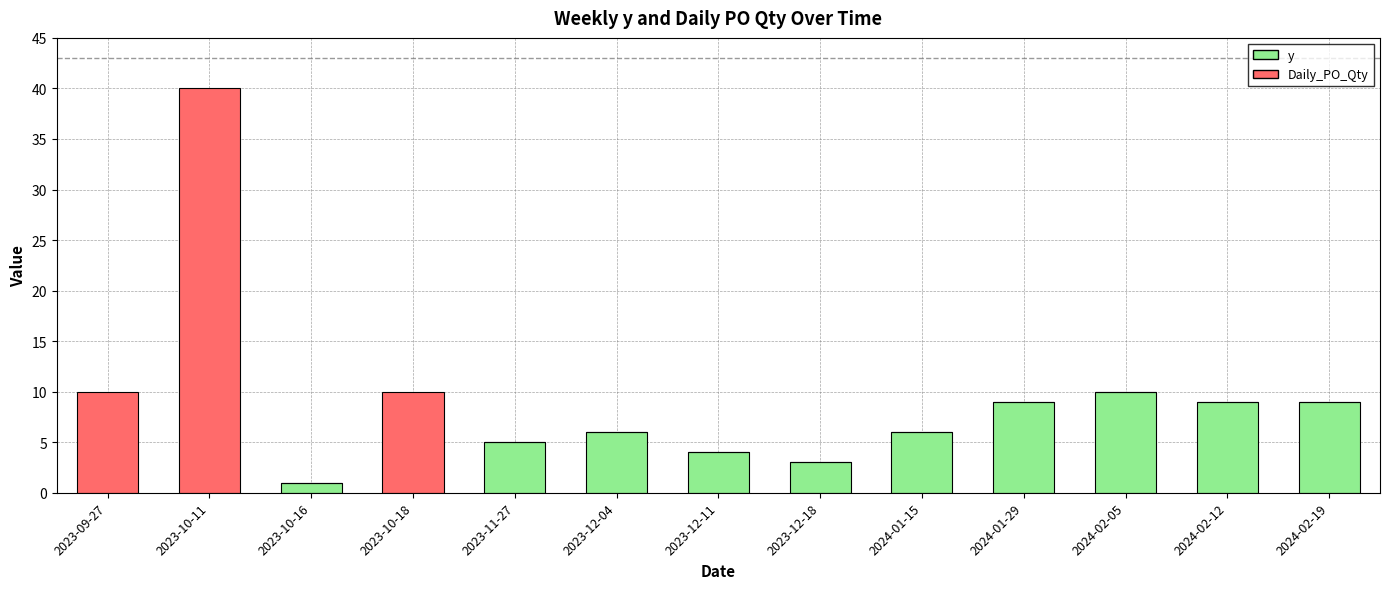

Reading left to right, list the values for the y series.

2023-09-27=0	2023-10-11=0	2023-10-16=1	2023-10-18=0	2023-11-27=5	2023-12-04=6	2023-12-11=4	2023-12-18=3	2024-01-15=6	2024-01-29=9	2024-02-05=10	2024-02-12=9	2024-02-19=9